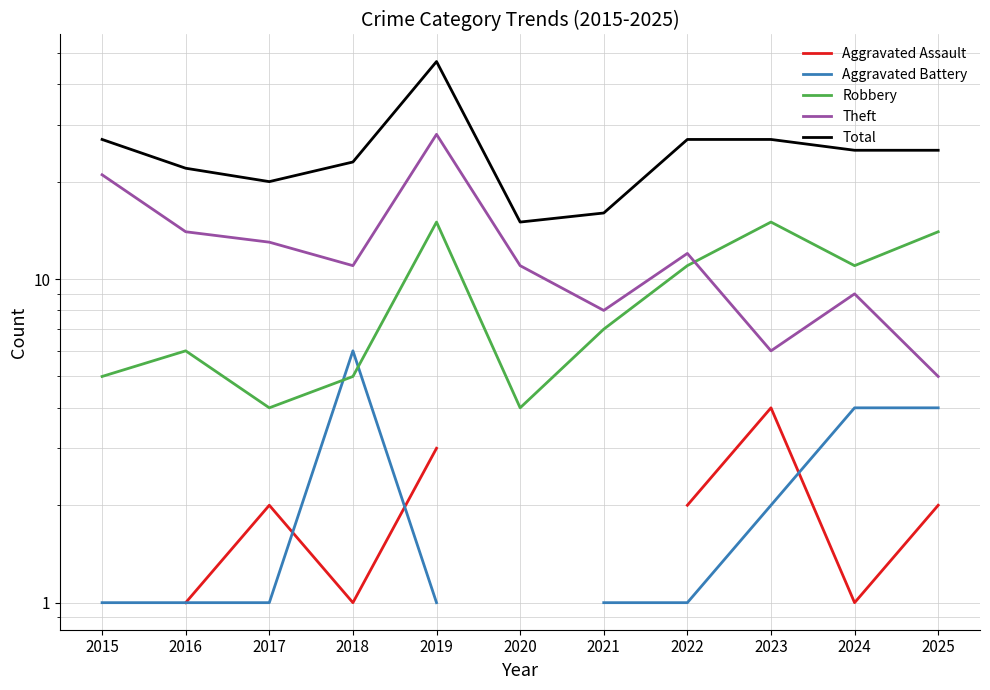

Is the value of Total at 2018 greater than the value of Aggravated Battery at 2019?

Yes